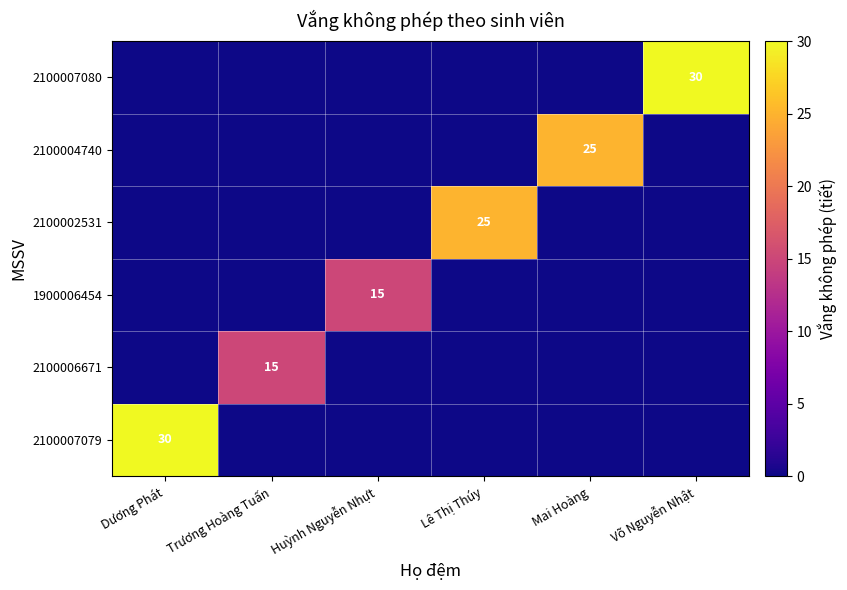

True or false: 1900006454 has a value of 15 at Huỳnh Nguyễn Nhựt.

True